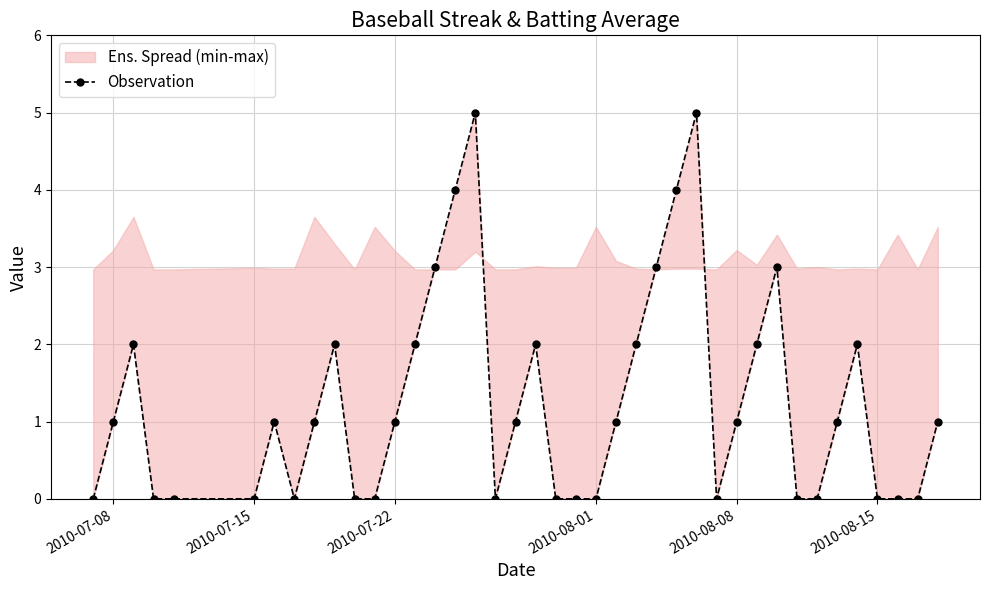

Count the values in the range 0 to 2.

33